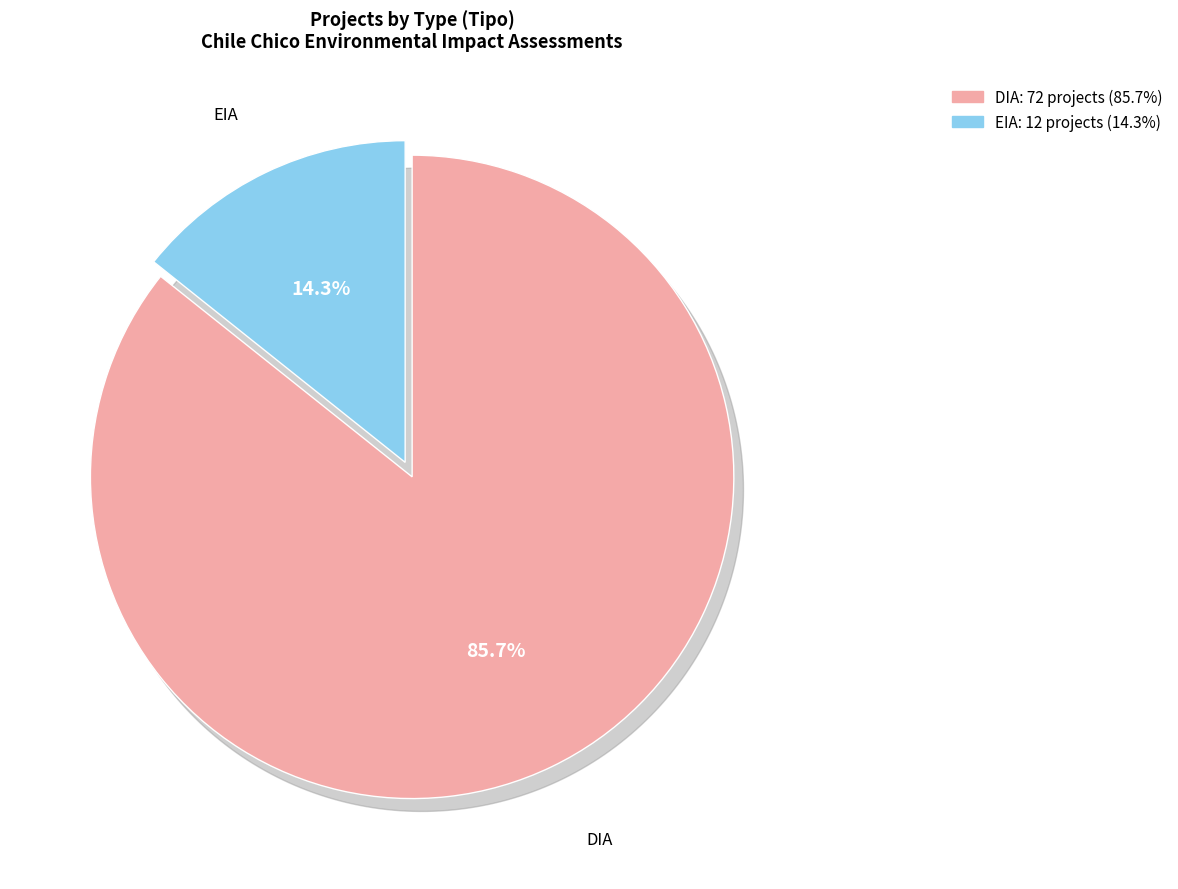

To the nearest percent, what portion does DIA represent?

86%